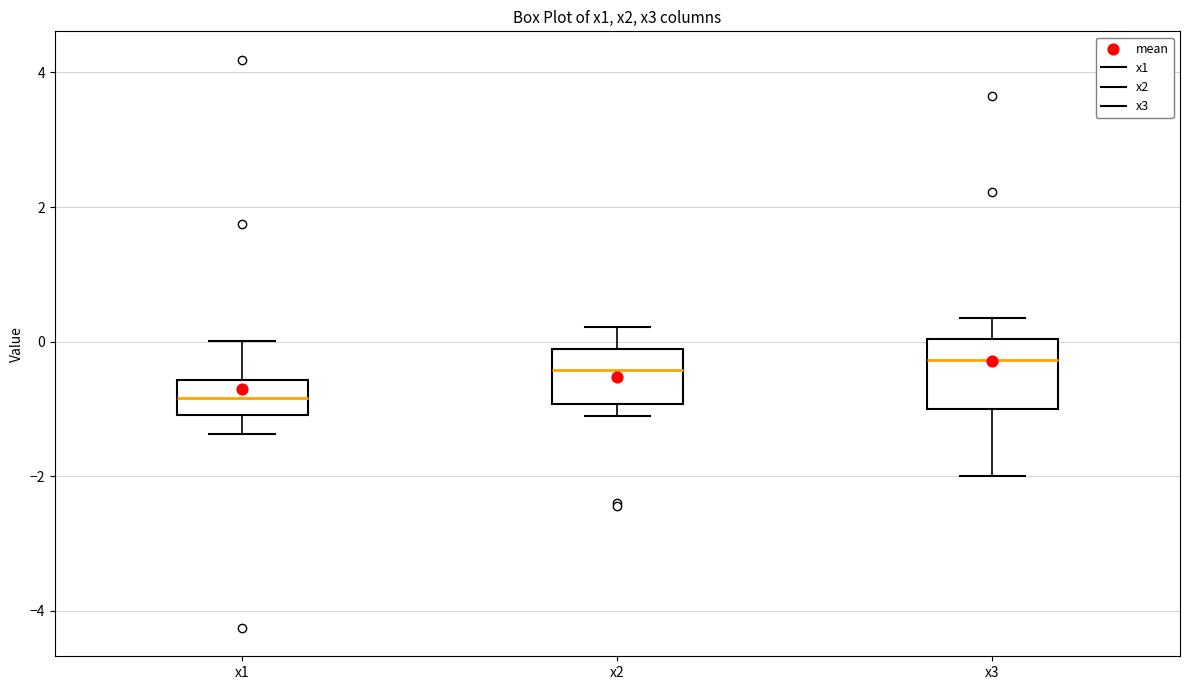

Reading left to right, read every box against the y-axis: the position of its median line, the range the box covers, and the ends of its whiskers. The values are not printed on the chart, so give them approximately, as read against the axis.

x1: median -0.8, box -1.0 to -0.6, whiskers -1.4 to 0.0
x2: median -0.4, box -1.0 to -0.2, whiskers -1.0 (just below the box's lower edge) to 0.2
x3: median -0.2, box -1.0 to 0.0, whiskers -2.0 to 0.4